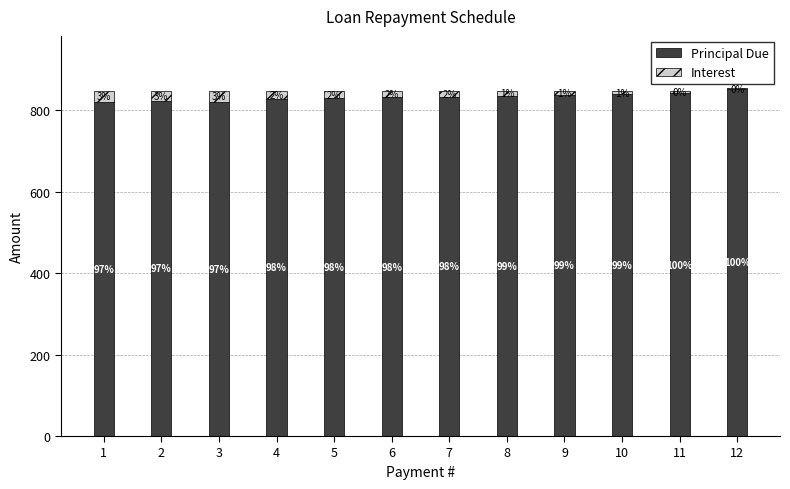

Where is Interest nearest to the value 13?

7